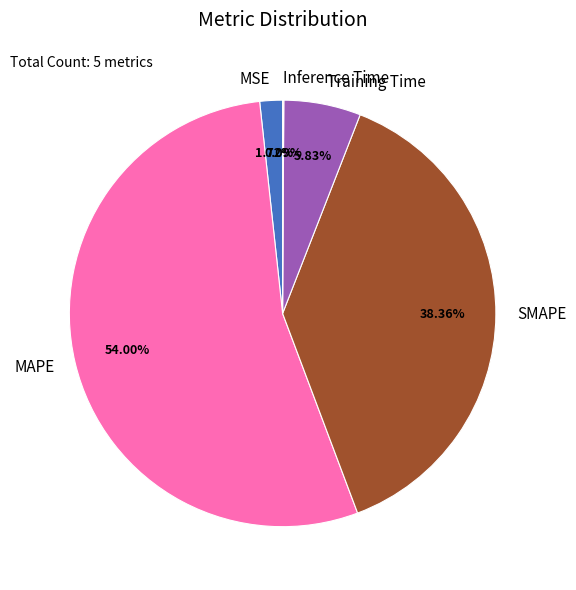

Is there any slice that represents more than half of the pie?

Yes